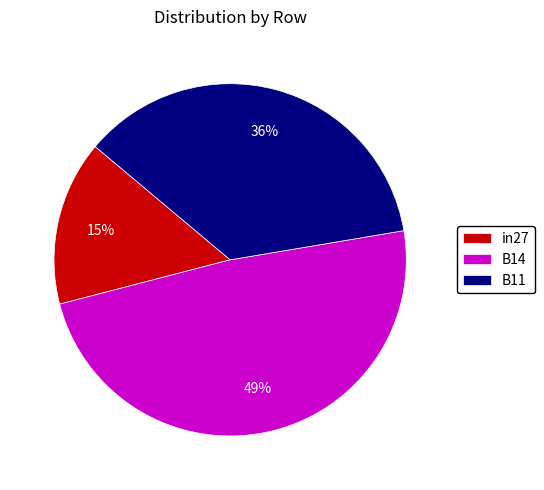

True or false: in27 accounts for 15% of the total.

True